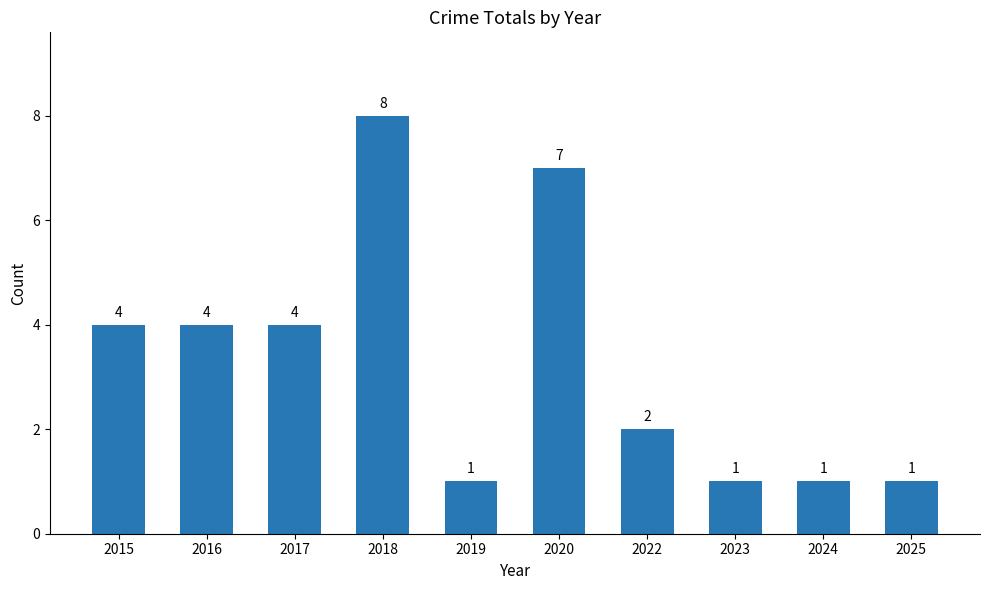

What is the maximum value shown in the chart?

8